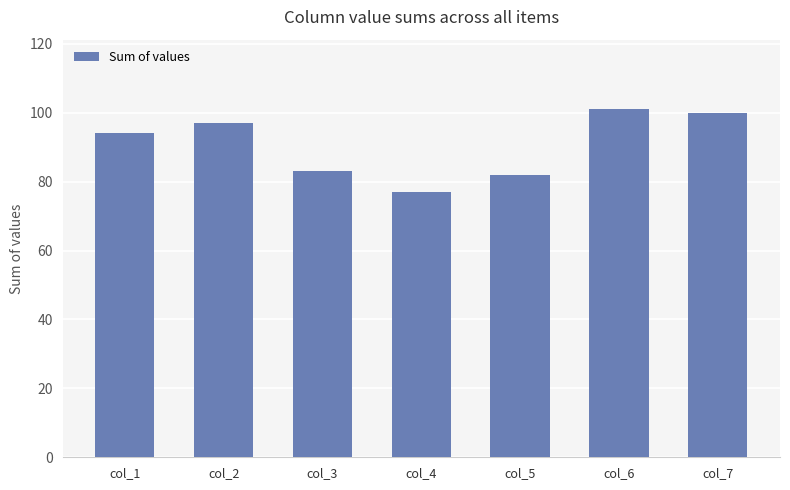

Reading left to right, extract all data points from this chart.

94	97	83	77	82	101	100